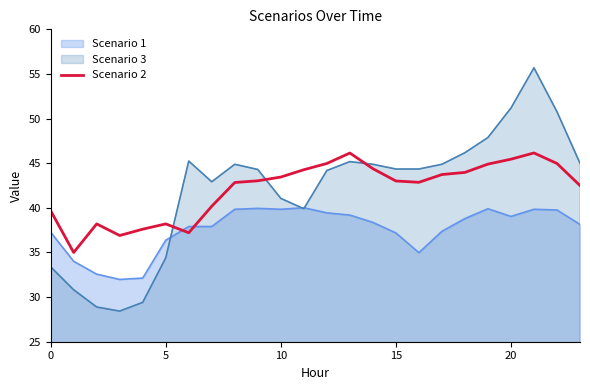

What is the maximum value for Scenario 1?

40.0